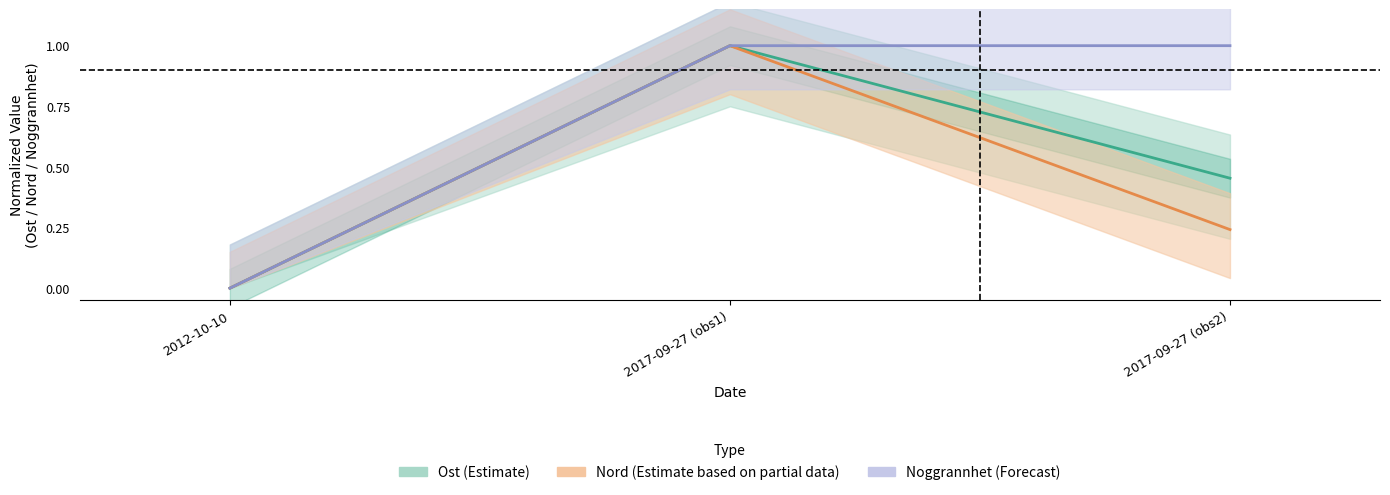

Which series has the largest total across all categories?

Noggrannhet